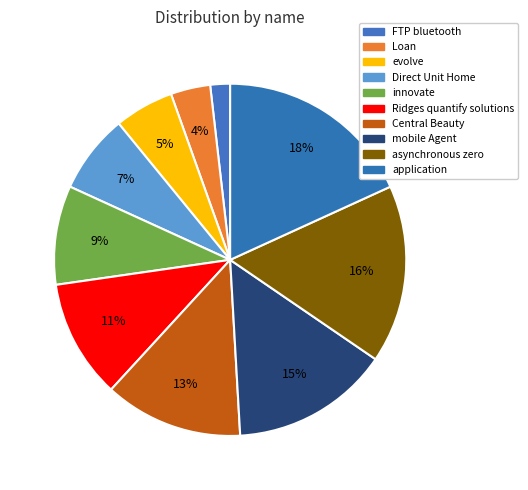

Is the sum of Central Beauty and Loan greater than half?

No